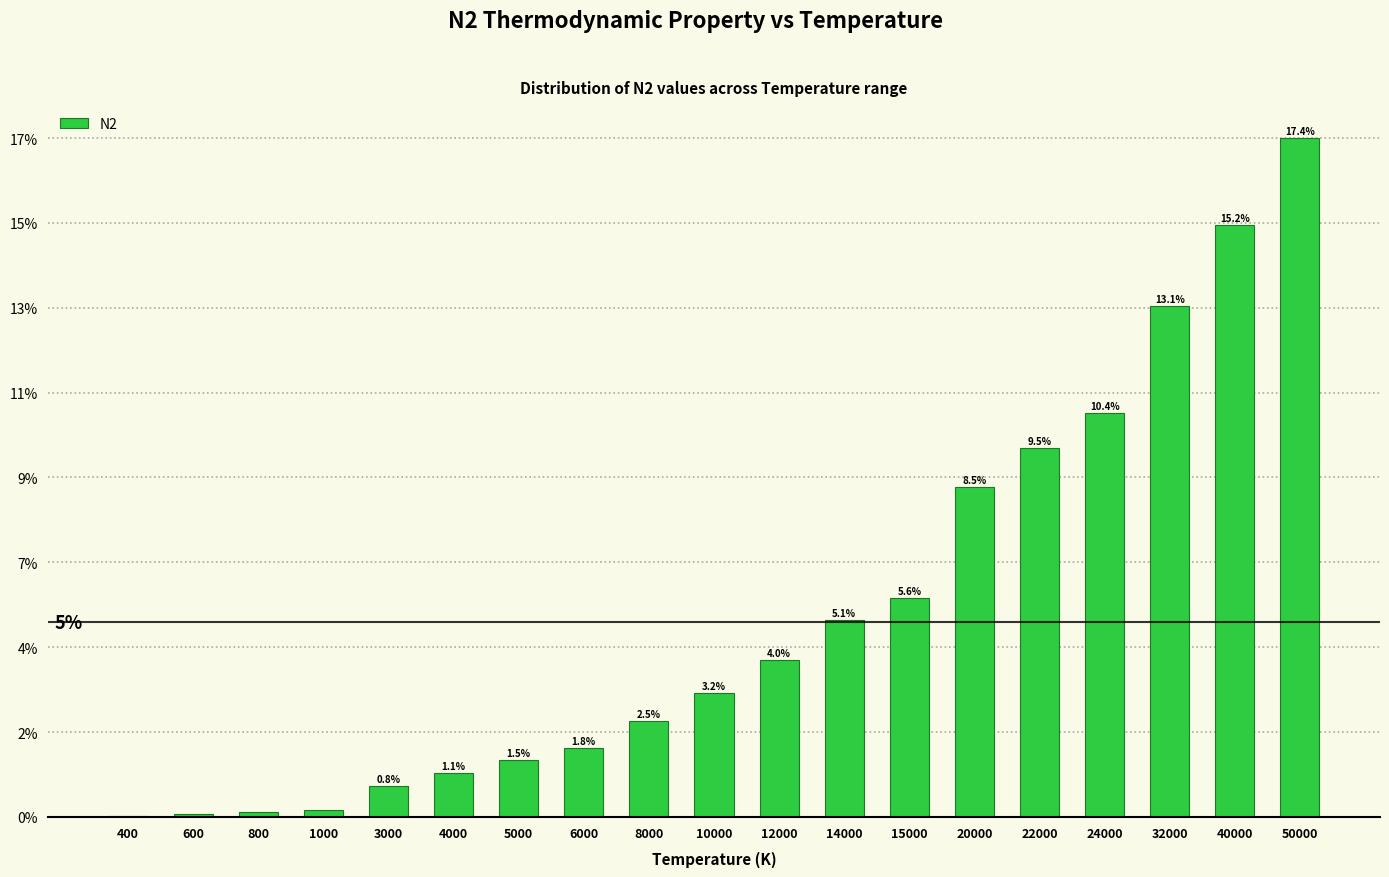

Are the bars horizontal?

No